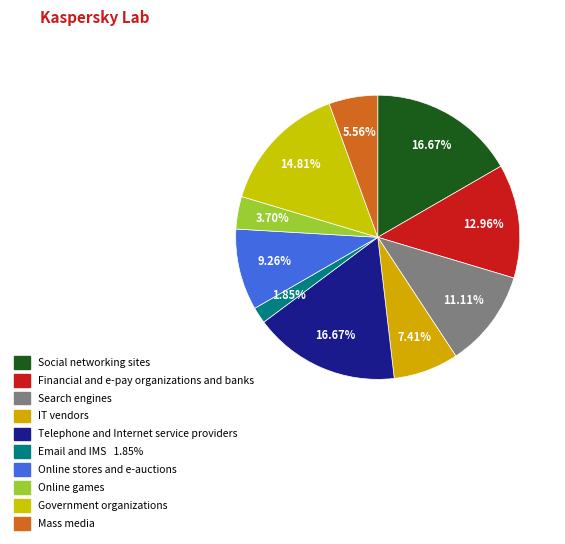

Count the number of slices in the pie.

10